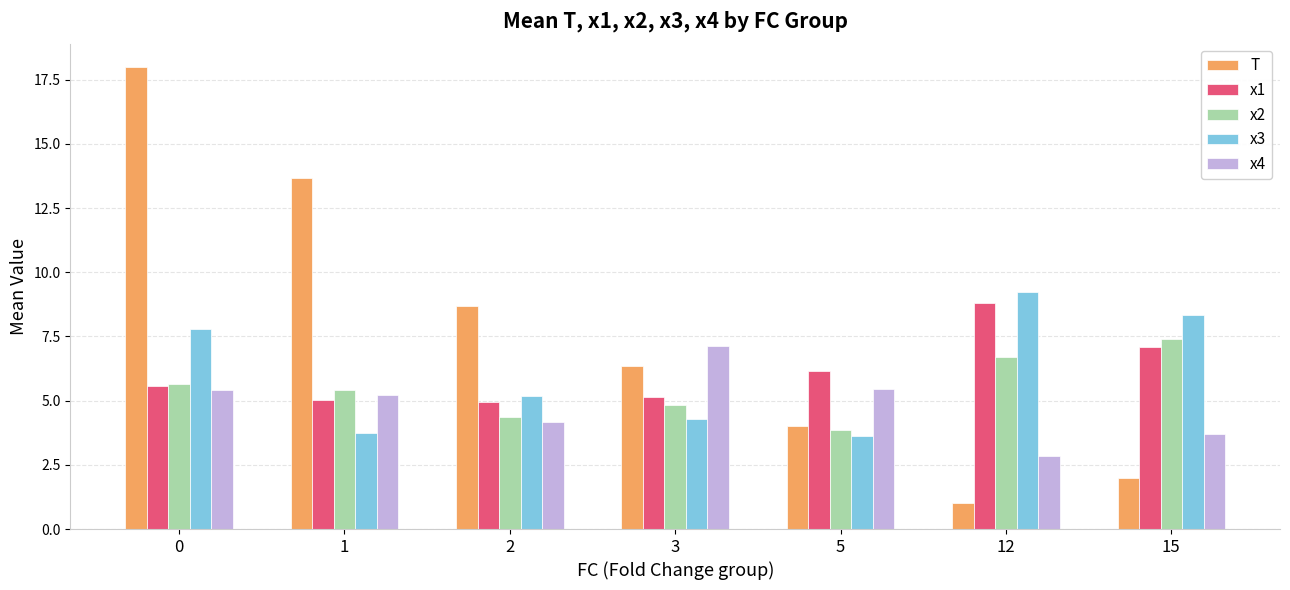

What is the total value across all series at 3?

27.7